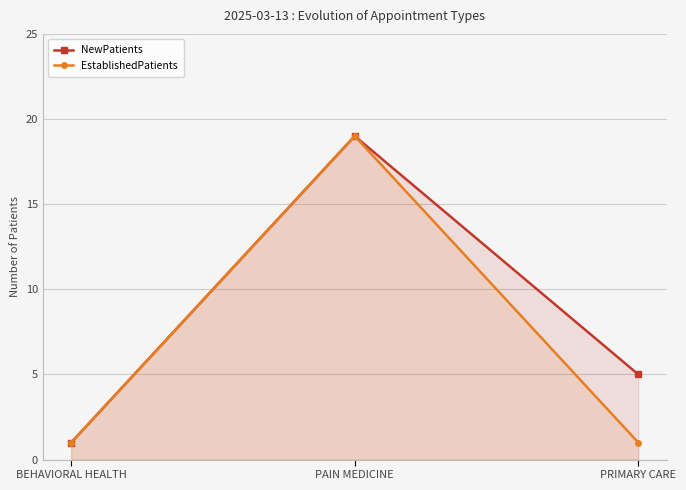

The value of NewPatients at PRIMARY CARE is 5. True or false?

True